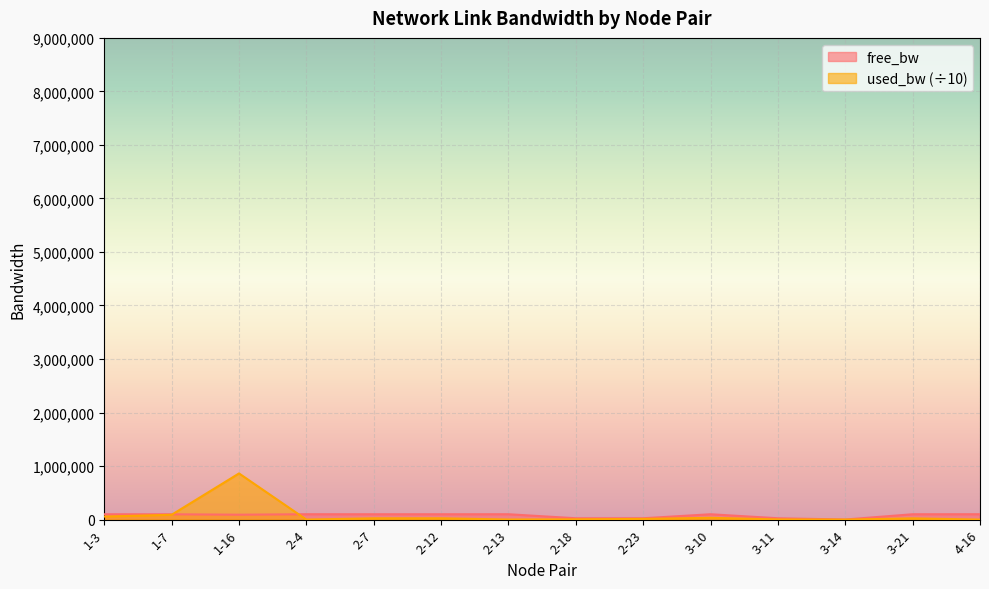

At which label is used_bw closest to 431220?

1-7